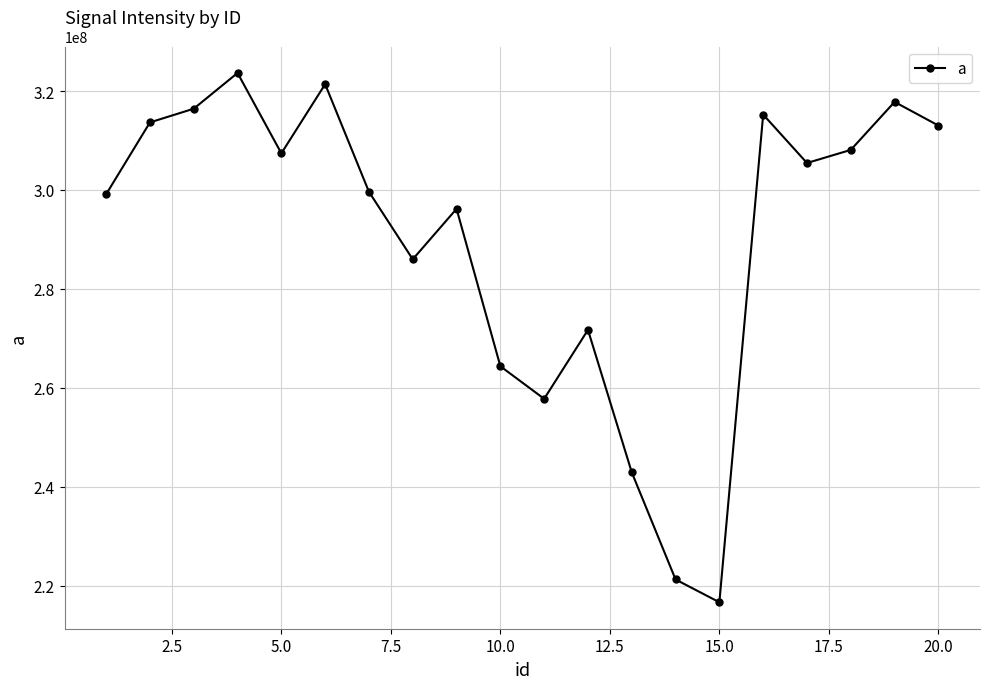

What is the difference between the maximum and minimum values?

107046144